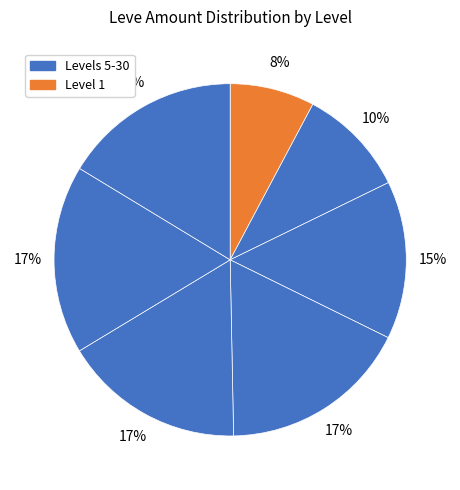

How many slices are in this pie chart?

7